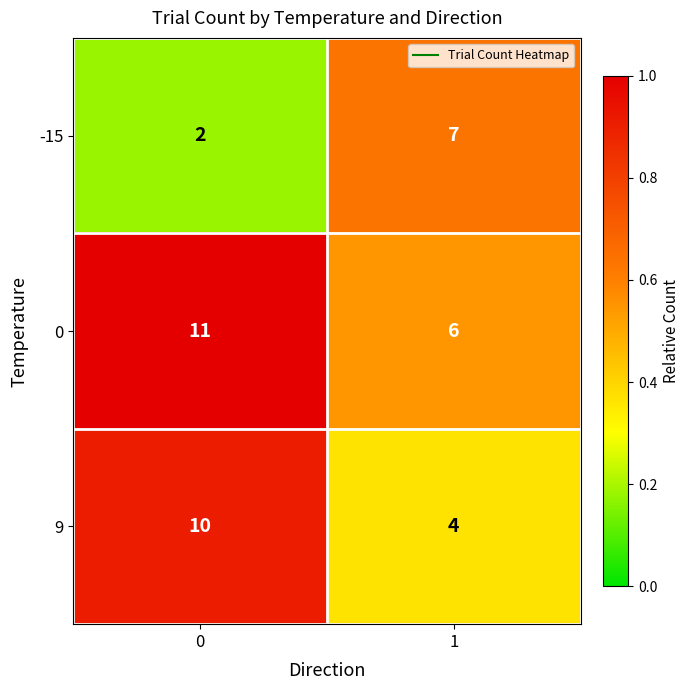

Which series has the largest total across all categories?

0